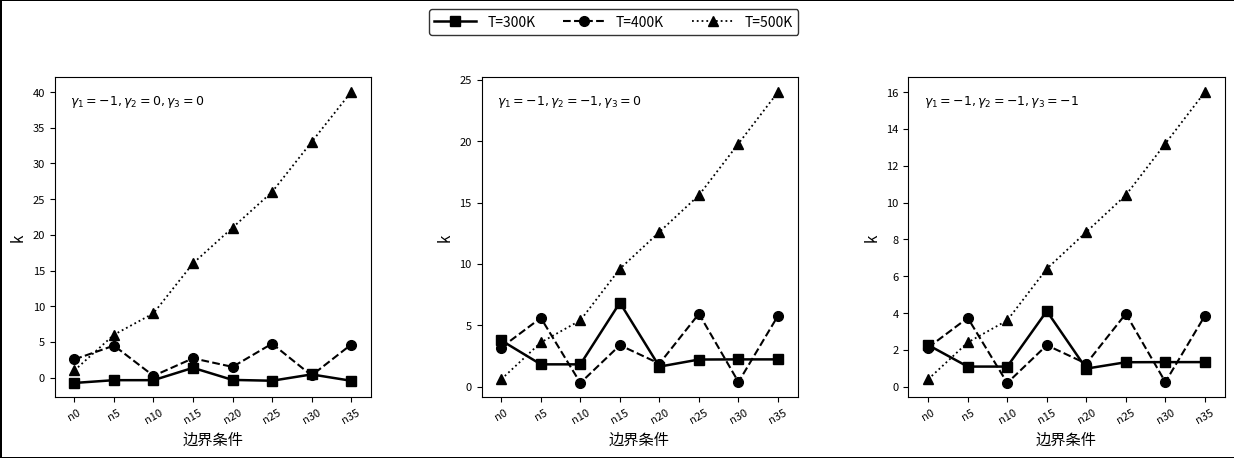

What is the approximate value of T=300K at n35?

-0.4